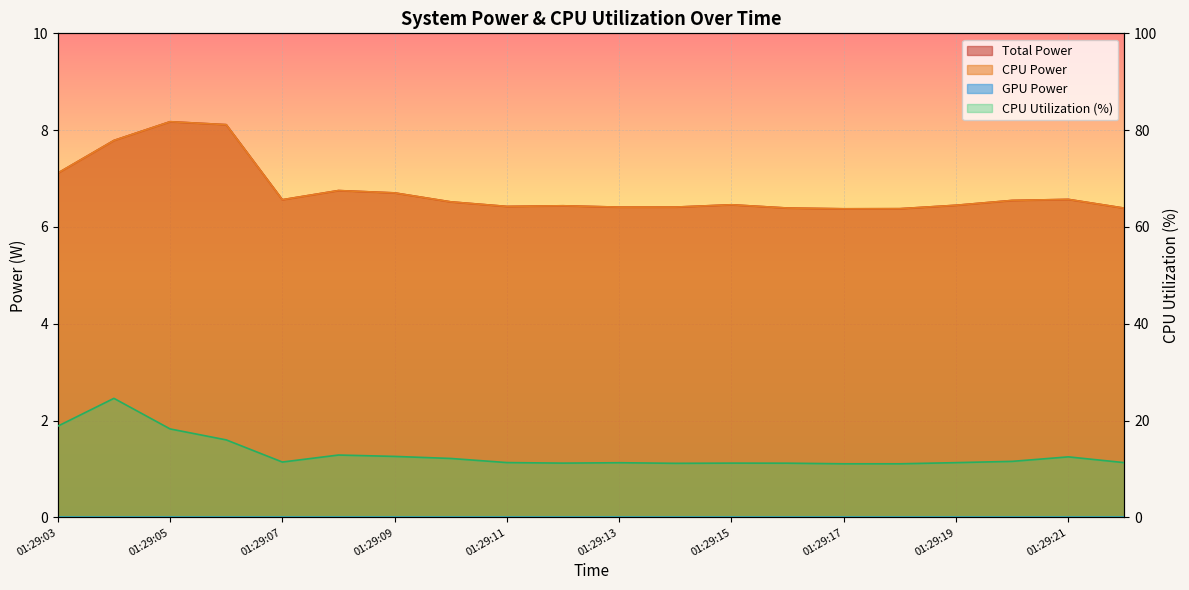

What is the smallest value displayed?

6.4